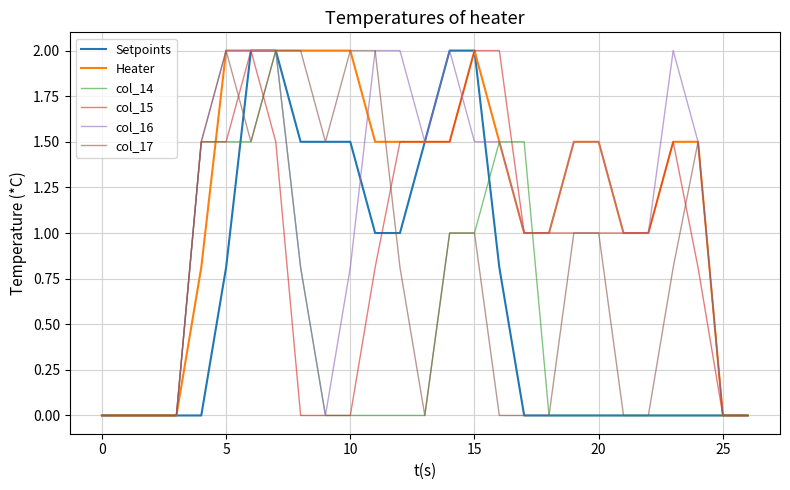

How many lines are shown in the chart?

6